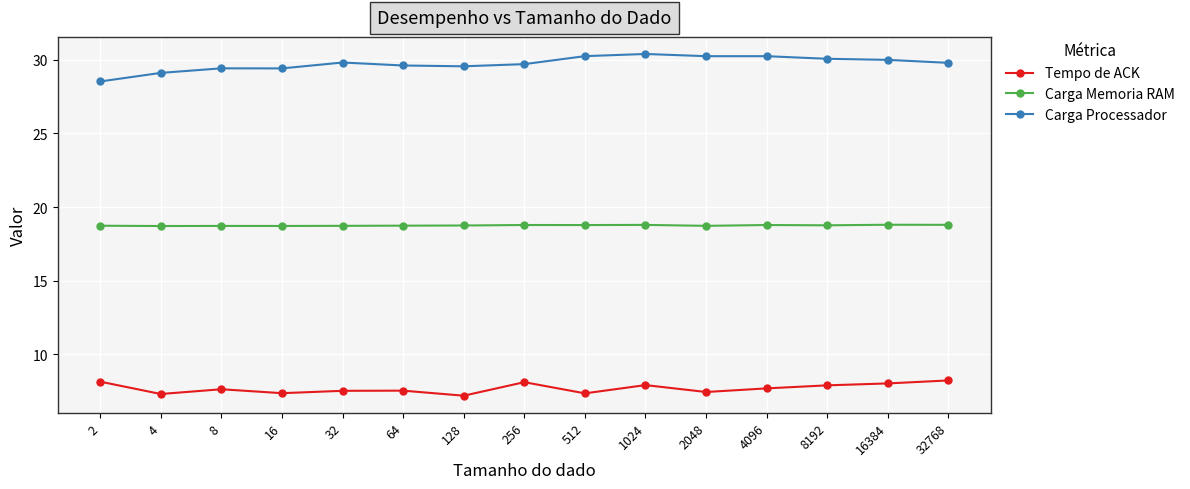

What is the total value across all series at 16?

55.5